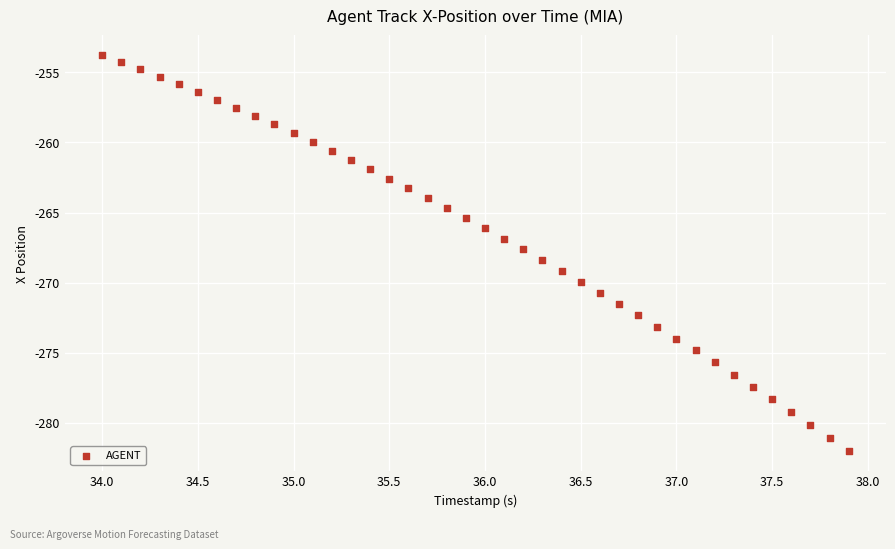

What is the range of Y values (max minus min)?

28.2